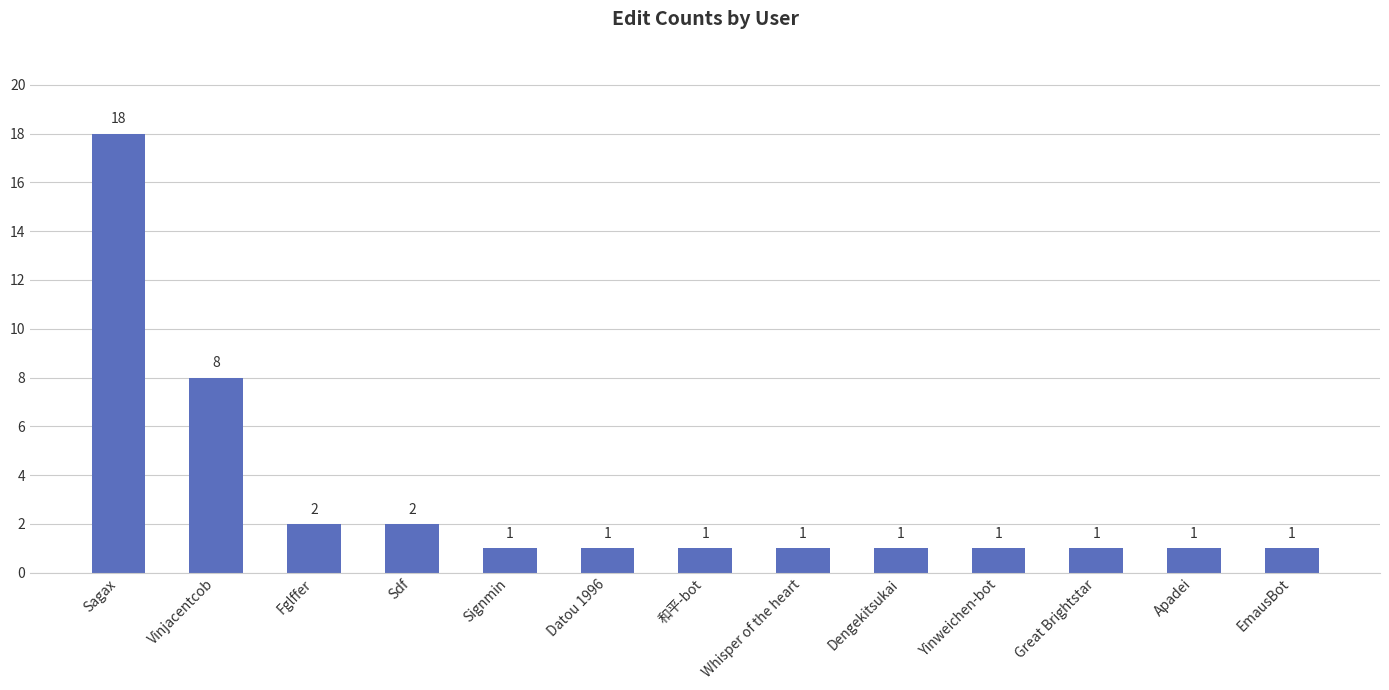

What is the greatest value displayed?

18